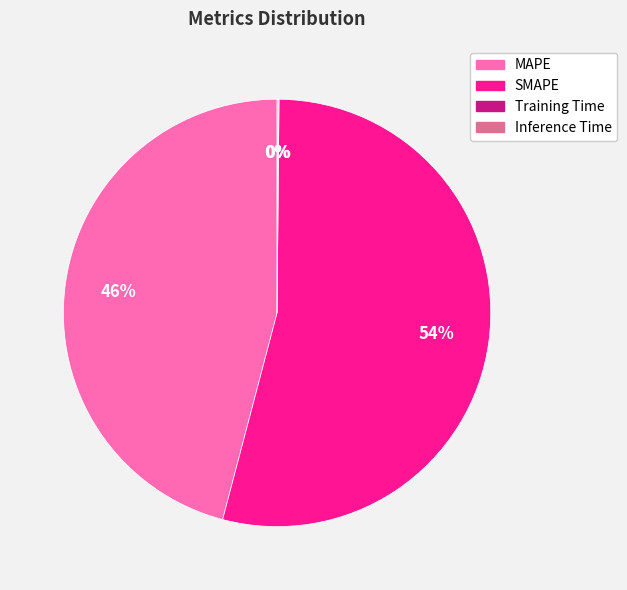

To the nearest percent, what is the difference between the largest and smallest slice percentages?

54%